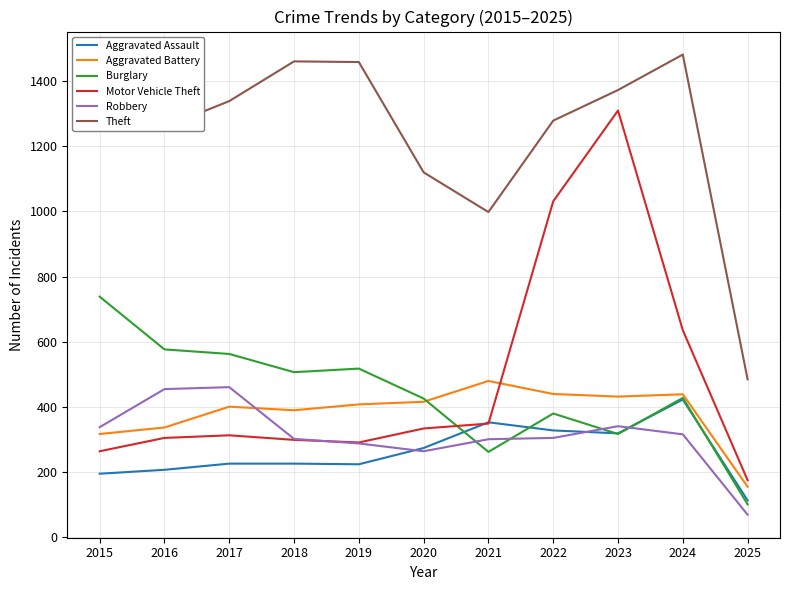

True or false: Aggravated Assault has a value of 130 at 2022.

False